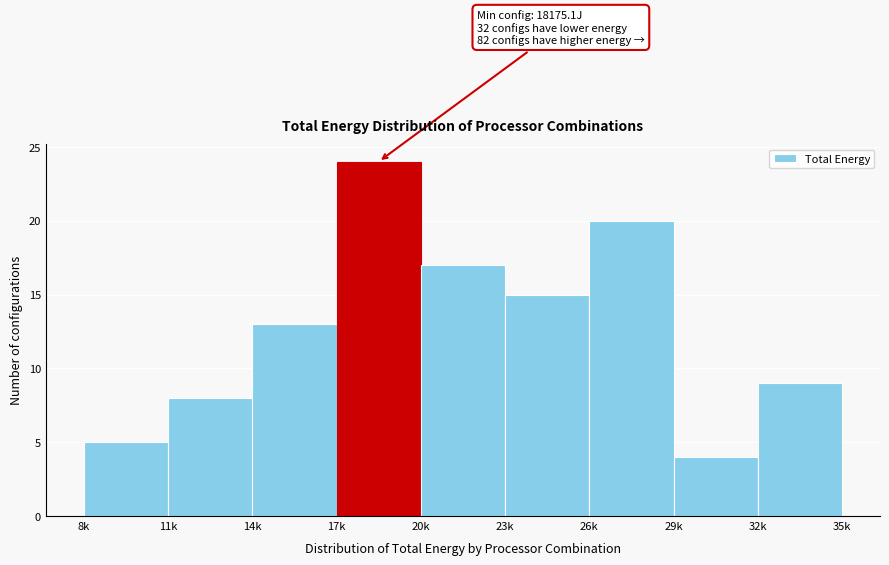

Reading right to left, extract all data points from this chart.

9	4	20	15	17	24	13	8	5